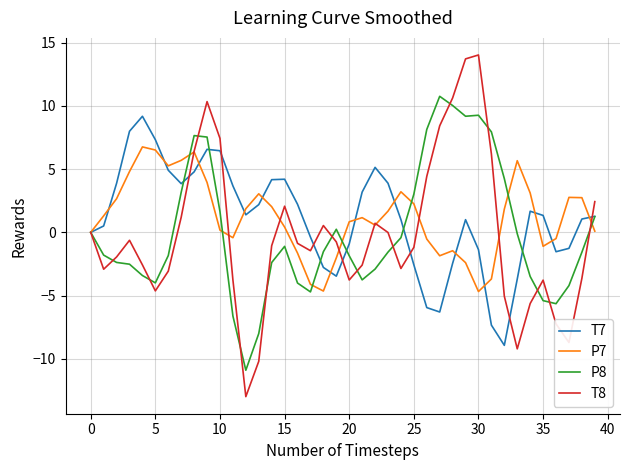

What is the average value of the P8 series?

-0.1